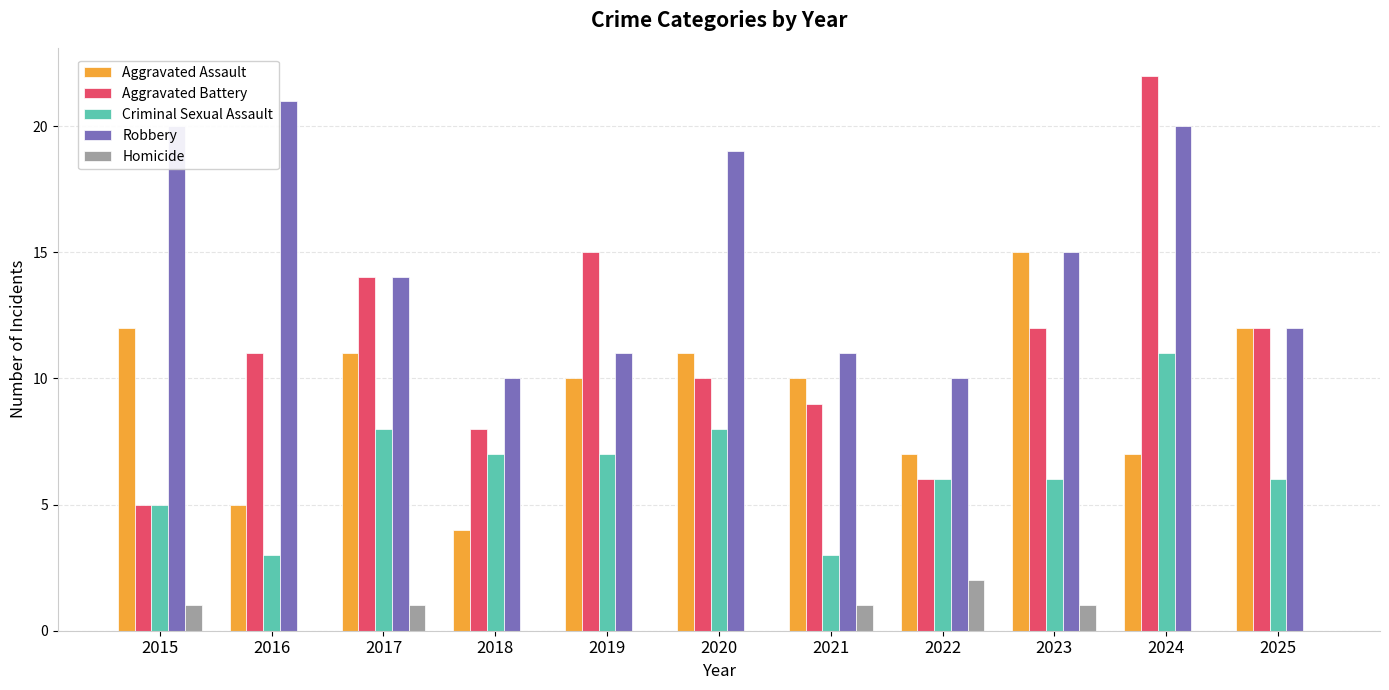

Which series has the largest total across all categories?

Robbery